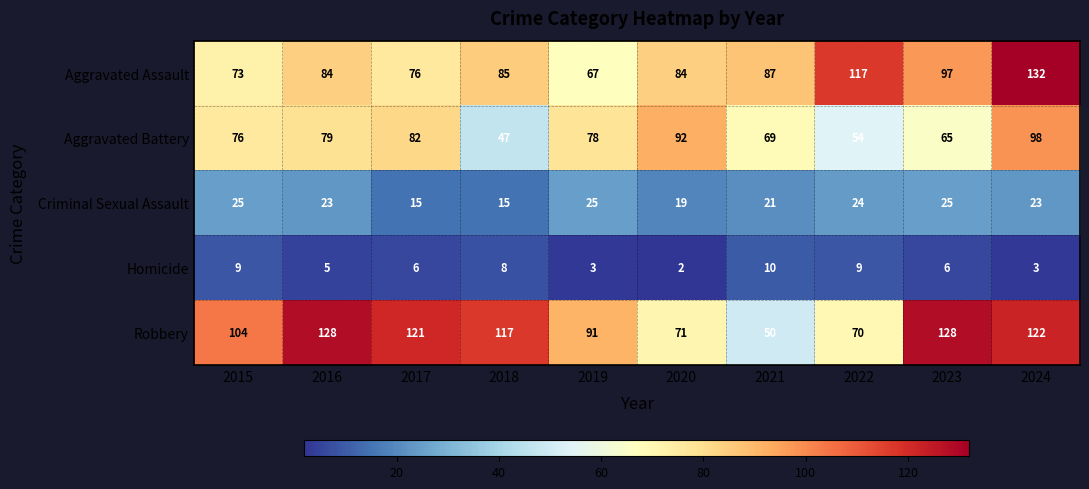

Count the number of categories in the chart.

10